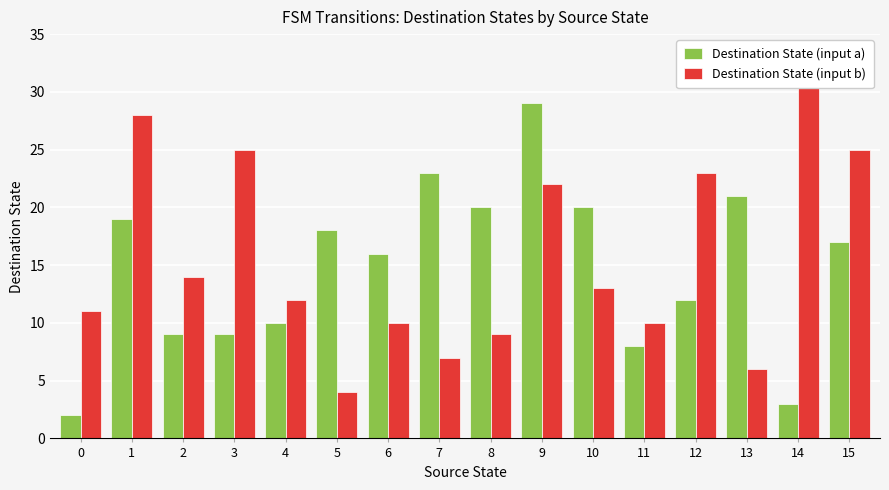

How many bars are there in each group?

2